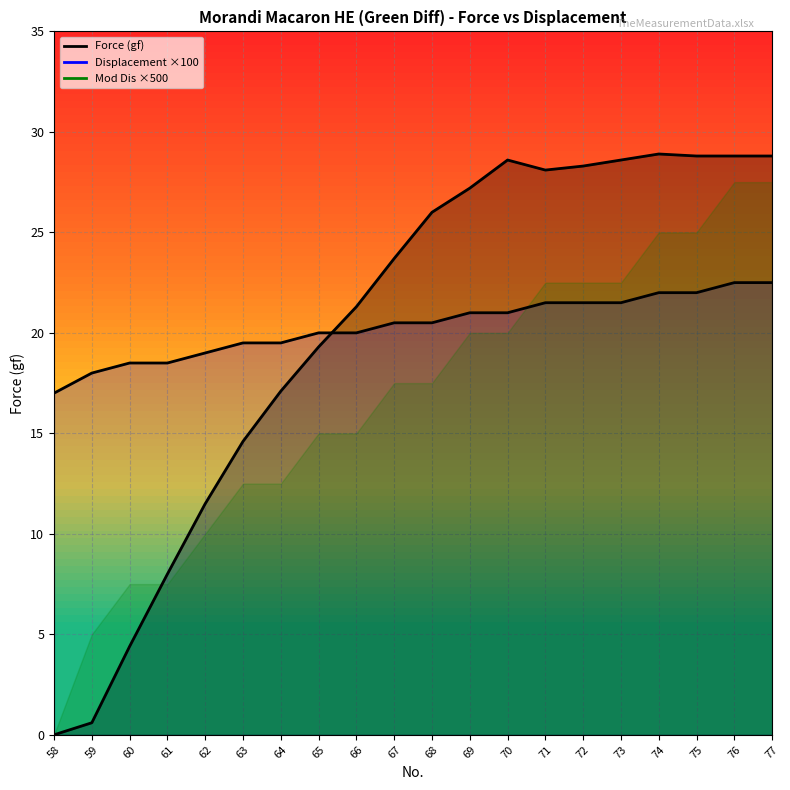

Which series ends up on top after the final intersection of Force (gf) and Displacement (mm)?

Force (gf)